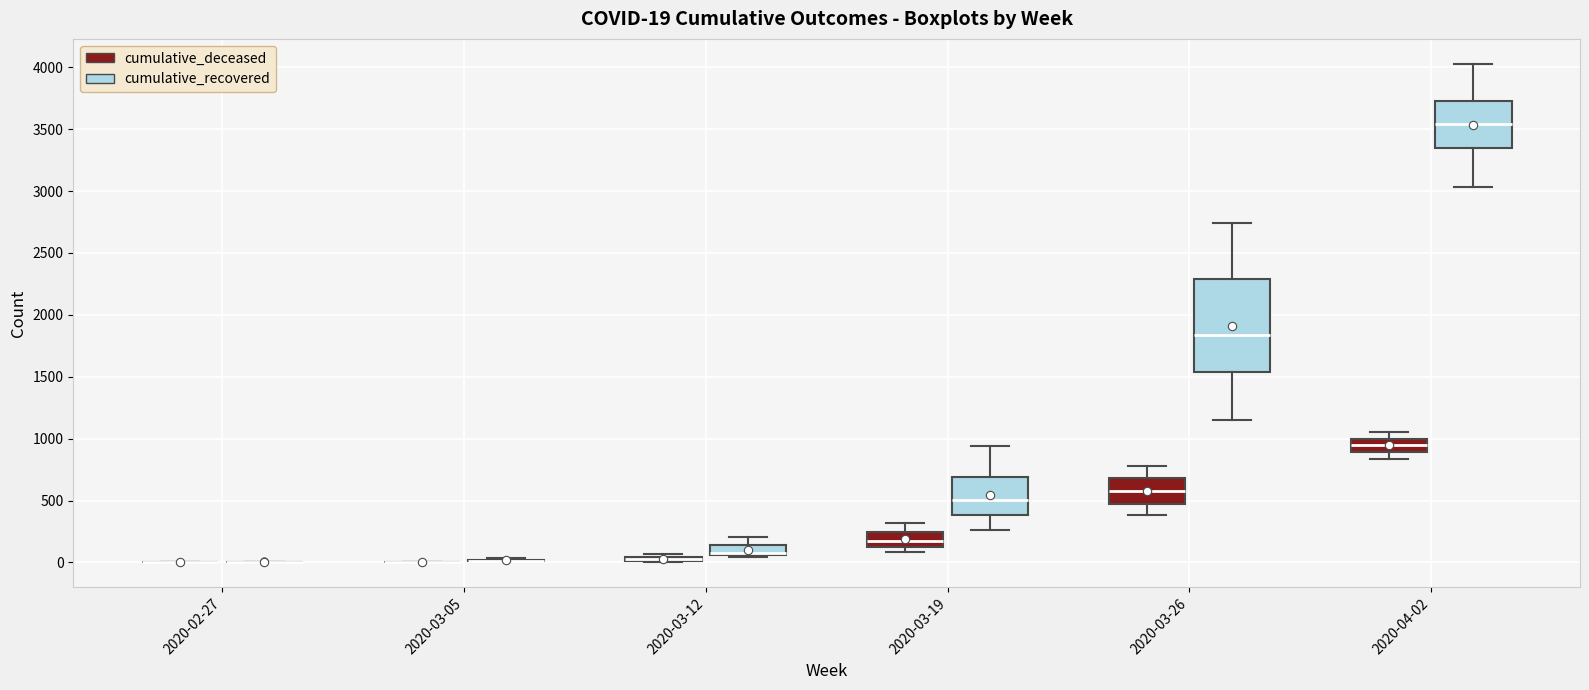

Comparing the boxes themselves (not the whiskers), which one is the tallest?

2020-03-26 (cumulative_recovered)